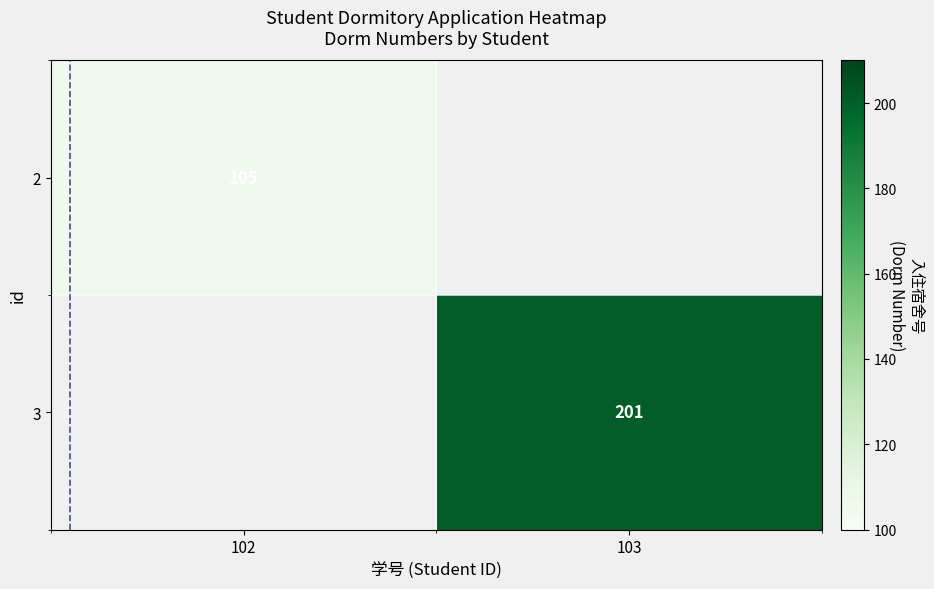

At how many categories does at least one series exceed 131?

1